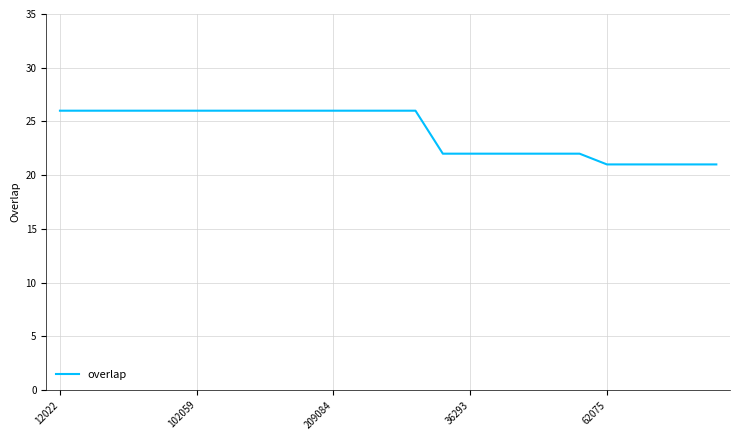

Reading right to left, list all the values displayed in this chart.

21	21	21	21	21	22	22	22	22	22	22	26	26	26	26	26	26	26	26	26	26	26	26	26	26